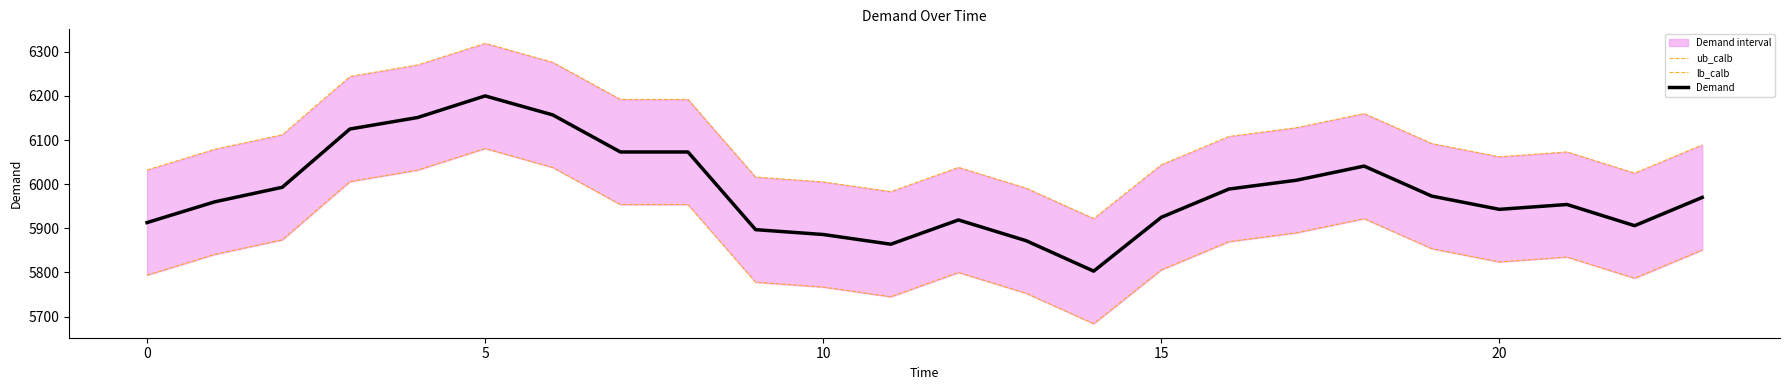

Rank the series by their average value, from lowest to highest.

lb_calb, Demand, ub_calb